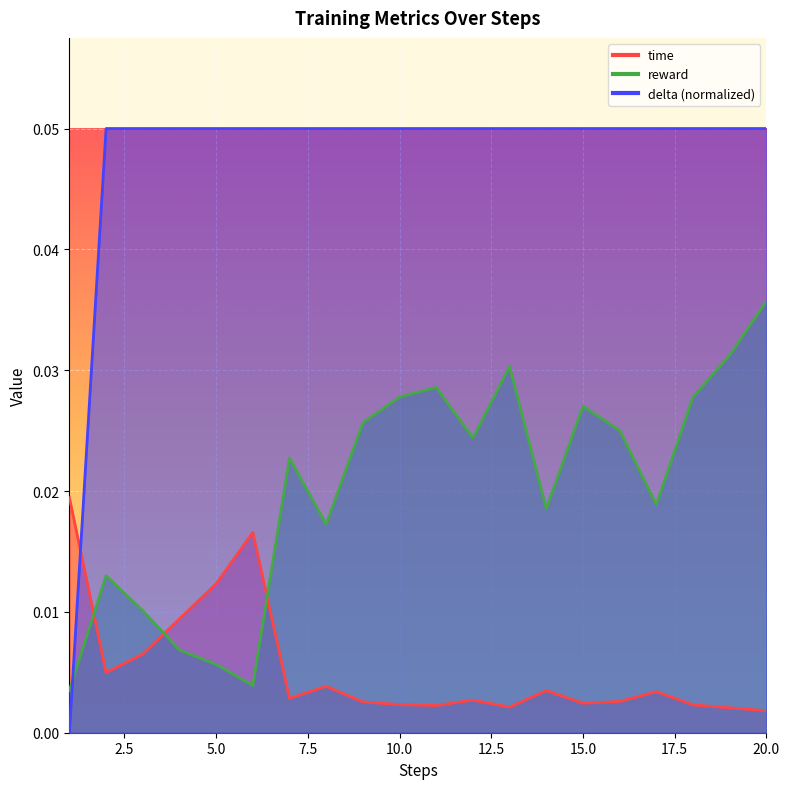

What are all the series names shown in the legend?

time, reward, delta